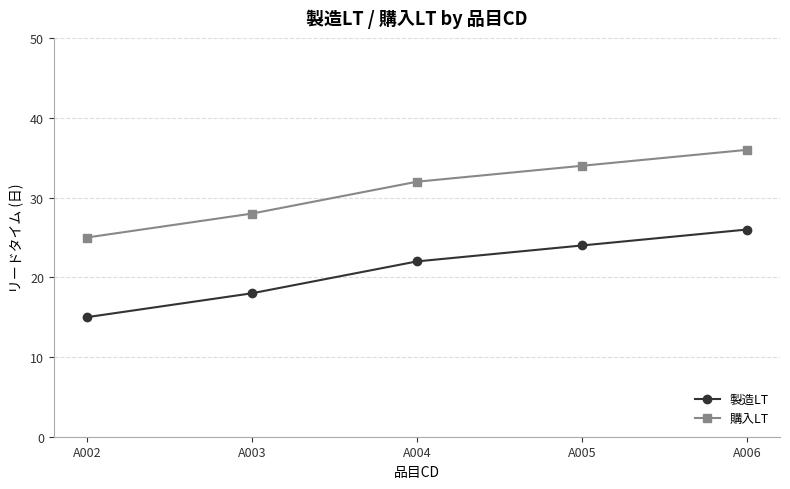

At how many categories does at least one series exceed 19?

5